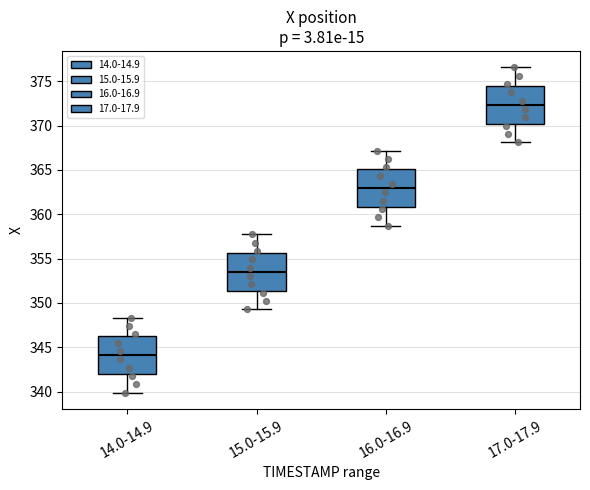

Reading left to right, transcribe this box plot: for each box, give where its median line is, the range the box spans, and where its two whiskers end, as read against the y-axis. The values are not printed on the chart, so give them approximately, as read against the axis.

14.0-14.9: median 344.0, box 342.0 to 346.0, whiskers 340.0 to 348.5
15.0-15.9: median 353.5, box 351.5 to 355.5, whiskers 349.5 to 358.0
16.0-16.9: median 363.0, box 361.0 to 365.0, whiskers 358.5 to 367.0
17.0-17.9: median 372.5, box 370.0 to 374.5, whiskers 368.0 to 376.5